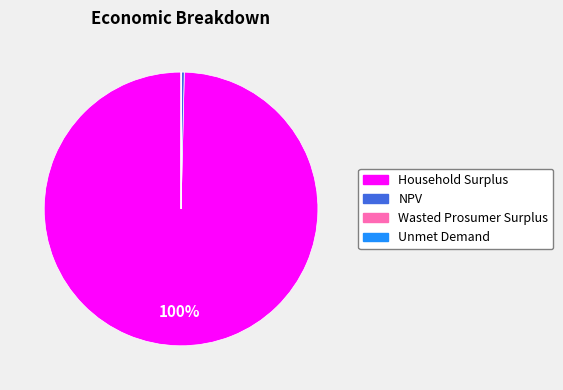

To the nearest percent, what is the difference between the largest and smallest slice percentages?

100%